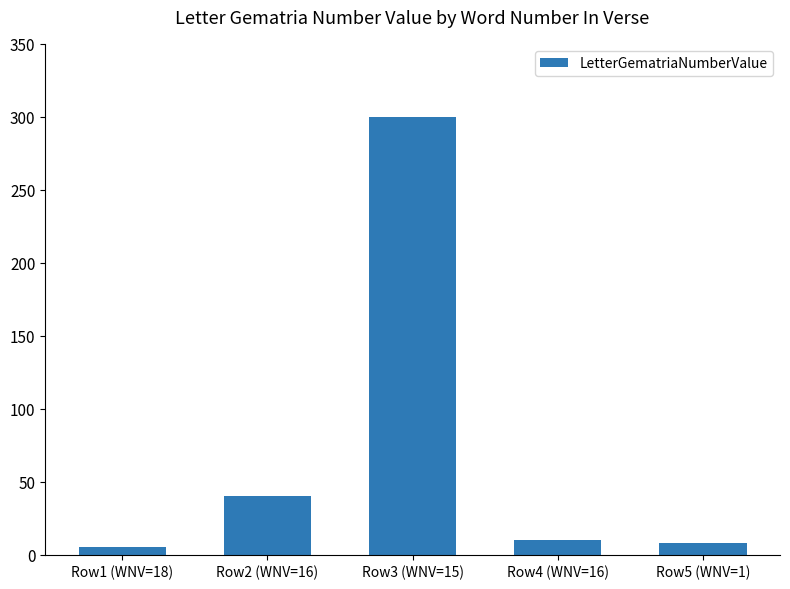

The chart shows a value of 8 at Row5 (WNV=1). True or false?

True